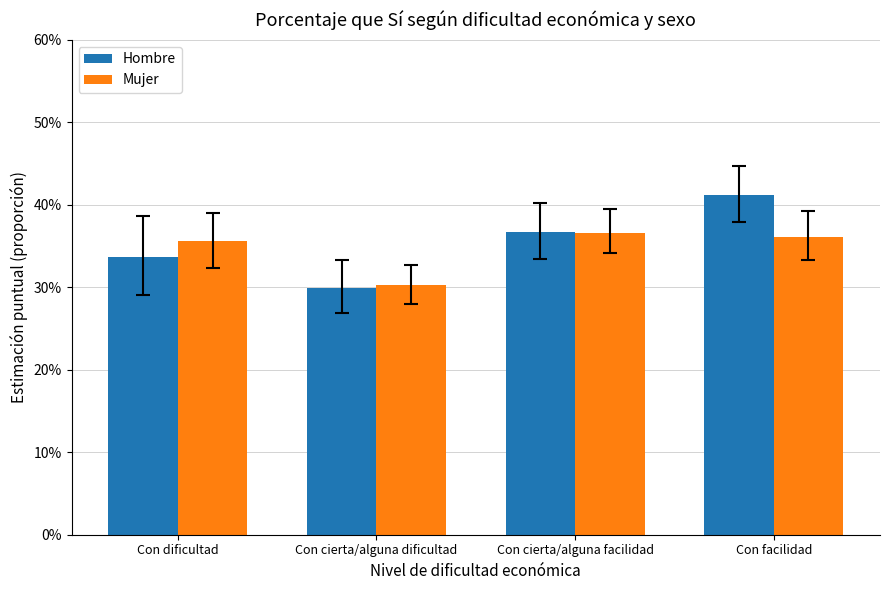

What is the label of the 4th bar from the right?

Con dificultad